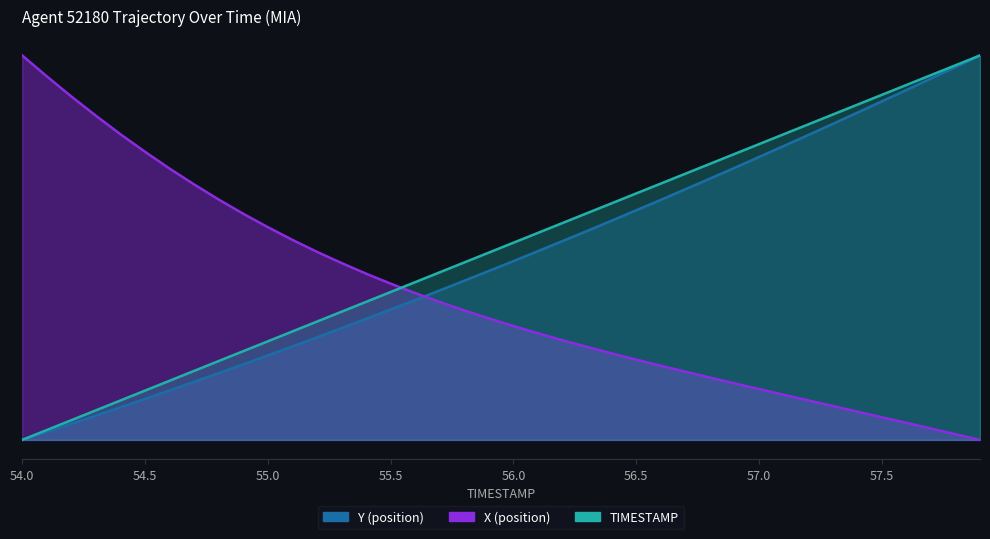

Reading left to right, extract all data points from this chart.

X: 54.0=1.0	54.1=0.9	54.2=0.9	54.3=0.8	54.4=0.8	54.5=0.7	54.6=0.7	54.7=0.7	54.8=0.6	54.9=0.6	55.0=0.6	55.1=0.5	55.2=0.5	55.3=0.5	55.4=0.4	55.5=0.4	55.6=0.4	55.7=0.4	55.8=0.3	55.9=0.3	56.0=0.3	56.1=0.3	56.2=0.3	56.3=0.2	56.4=0.2	56.5=0.2	56.6=0.2	56.7=0.2	56.8=0.2	56.9=0.1	57.0=0.1	57.1=0.1	57.2=0.1	57.3=0.1	57.4=0.1	57.5=0.1	57.6=0.0	57.7=0.0	57.8=0.0	57.9=0.0
Y: 54.0=0.0	54.1=0.0	54.2=0.0	54.3=0.1	54.4=0.1	54.5=0.1	54.6=0.1	54.7=0.2	54.8=0.2	54.9=0.2	55.0=0.2	55.1=0.2	55.2=0.3	55.3=0.3	55.4=0.3	55.5=0.3	55.6=0.4	55.7=0.4	55.8=0.4	55.9=0.4	56.0=0.5	56.1=0.5	56.2=0.5	56.3=0.5	56.4=0.6	56.5=0.6	56.6=0.6	56.7=0.7	56.8=0.7	56.9=0.7	57.0=0.7	57.1=0.8	57.2=0.8	57.3=0.8	57.4=0.9	57.5=0.9	57.6=0.9	57.7=0.9	57.8=1.0	57.9=1.0
TIMESTAMP: 54.0=0.0	54.1=0.0	54.2=0.1	54.3=0.1	54.4=0.1	54.5=0.1	54.6=0.2	54.7=0.2	54.8=0.2	54.9=0.2	55.0=0.3	55.1=0.3	55.2=0.3	55.3=0.3	55.4=0.4	55.5=0.4	55.6=0.4	55.7=0.4	55.8=0.5	55.9=0.5	56.0=0.5	56.1=0.5	56.2=0.6	56.3=0.6	56.4=0.6	56.5=0.6	56.6=0.7	56.7=0.7	56.8=0.7	56.9=0.7	57.0=0.8	57.1=0.8	57.2=0.8	57.3=0.8	57.4=0.9	57.5=0.9	57.6=0.9	57.7=0.9	57.8=1.0	57.9=1.0